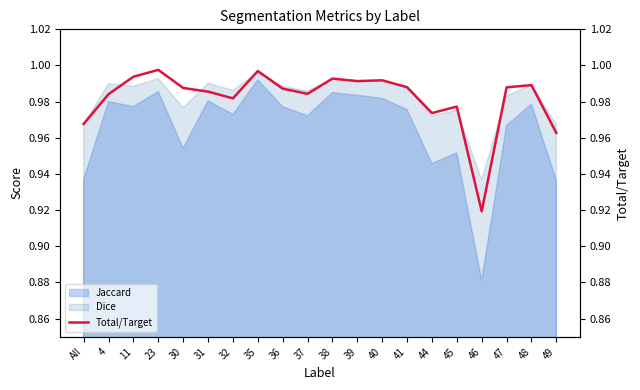

Which category has the lowest value across all series?

46